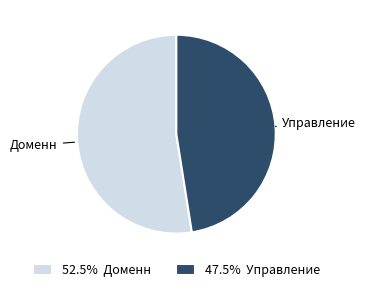

Combined, do 47.5% Управление and 52.5% Доменн account for over 50%?

Yes